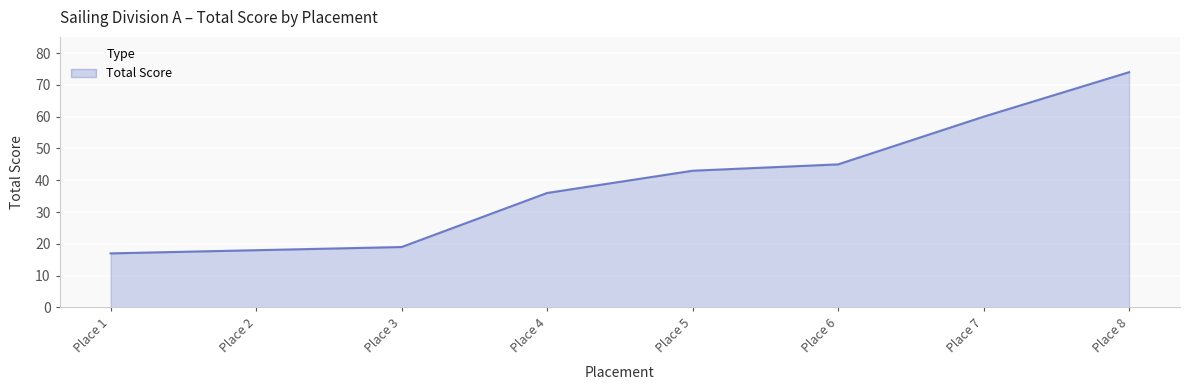

Which has a higher value, Place 4 or Place 5?

Place 5